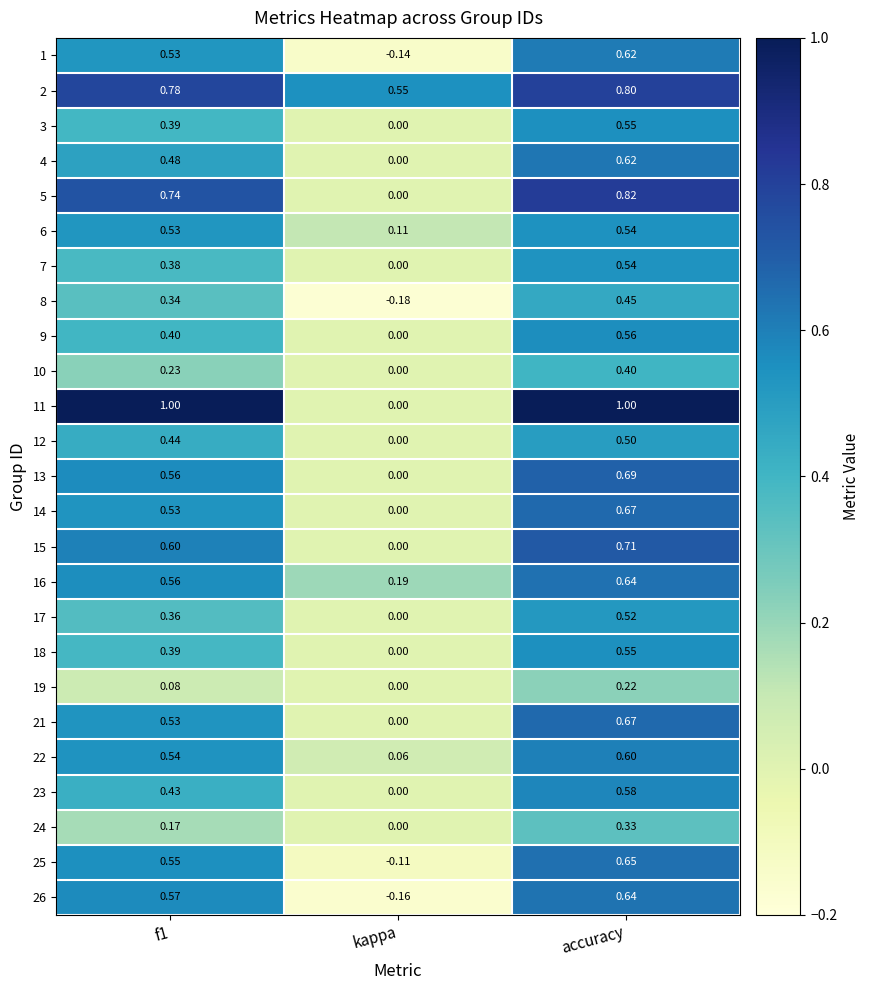

At which label is 23 closest to 0?

kappa